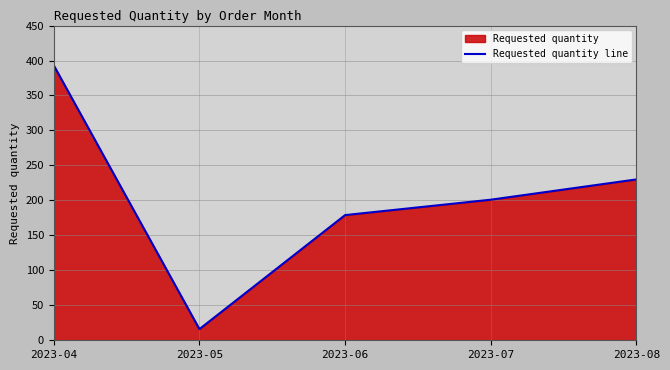

Rank the categories by value from lowest to highest.

2023-05, 2023-06, 2023-07, 2023-08, 2023-04